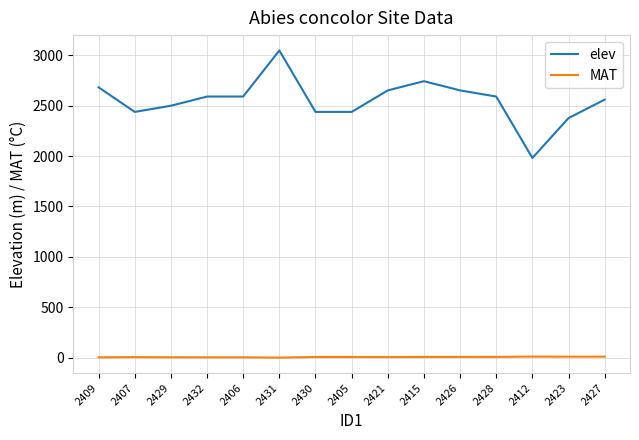

Where does the MAT series first go above 6?

2430